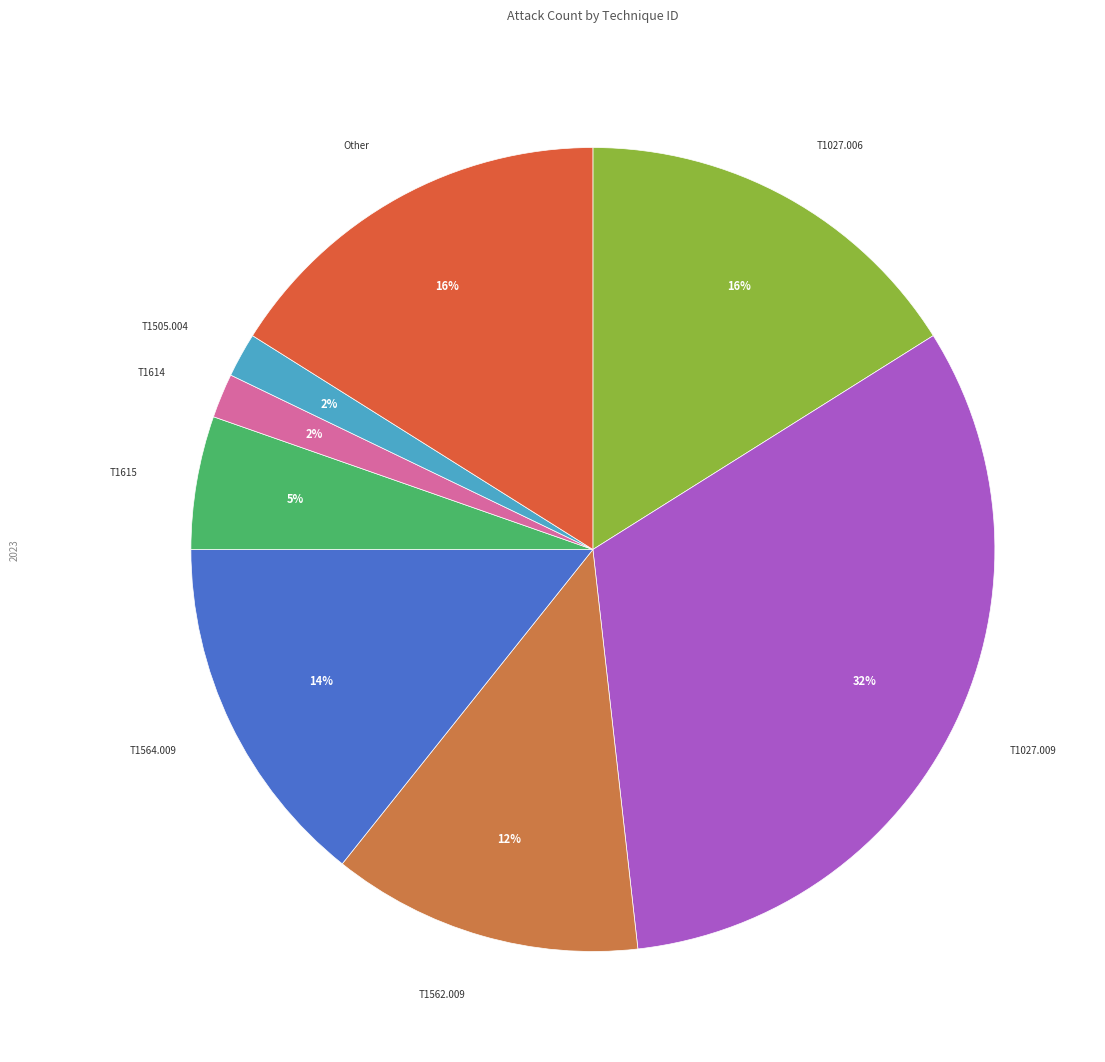

How many slices are in this pie chart?

8